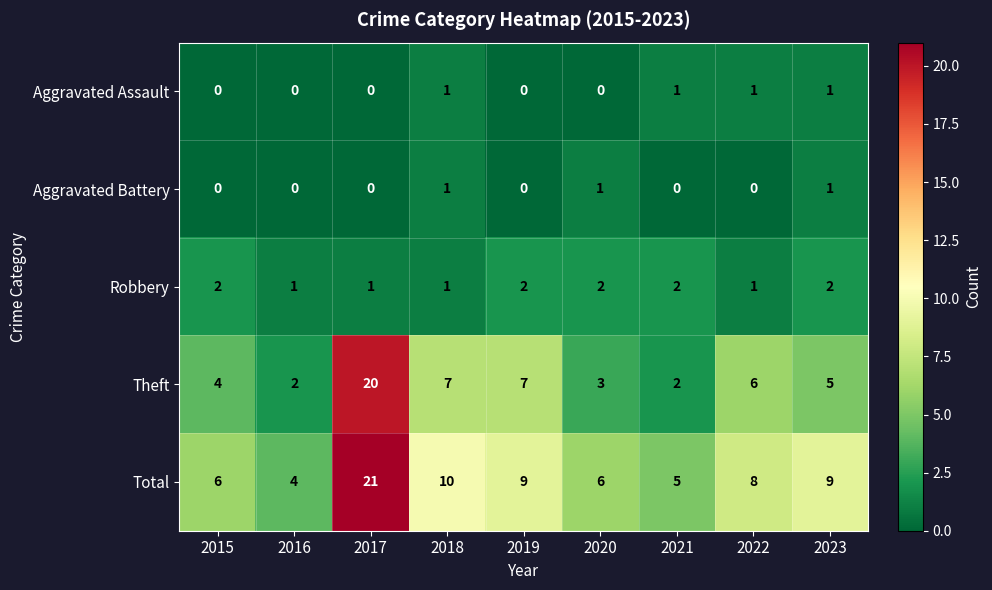

At which label does Total reach its minimum?

2016